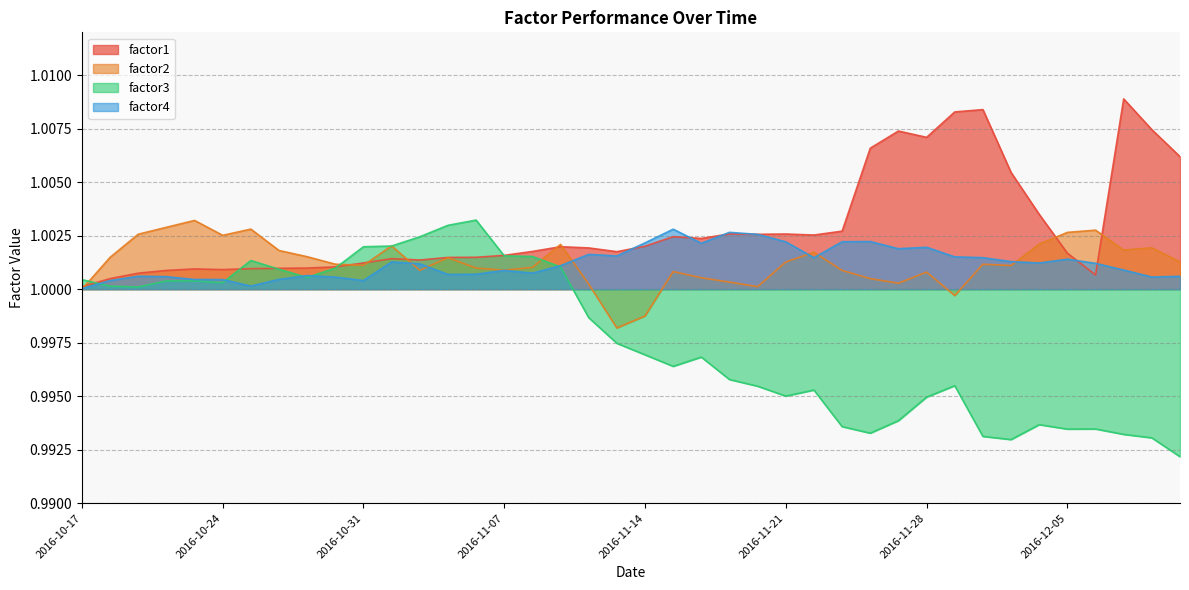

In factor4, how many points are higher than both neighbors (excluding endpoints)?

10